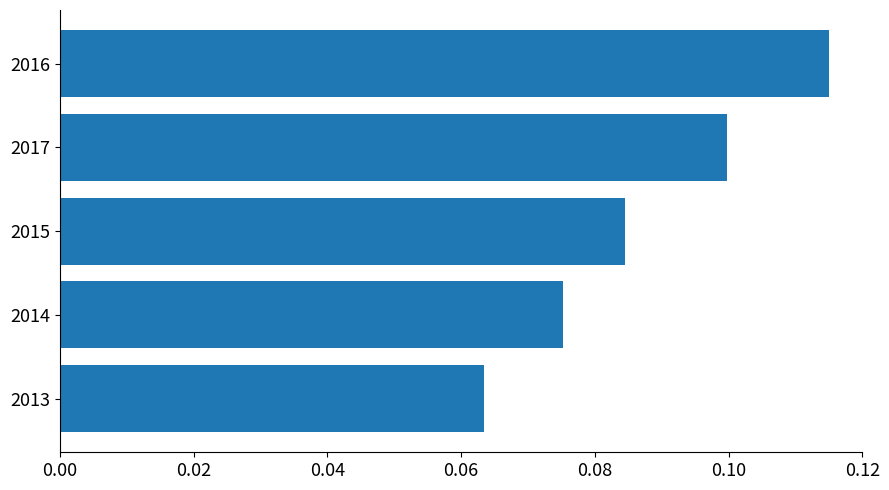

Rank the categories by value from highest to lowest.

2016, 2017, 2015, 2014, 2013